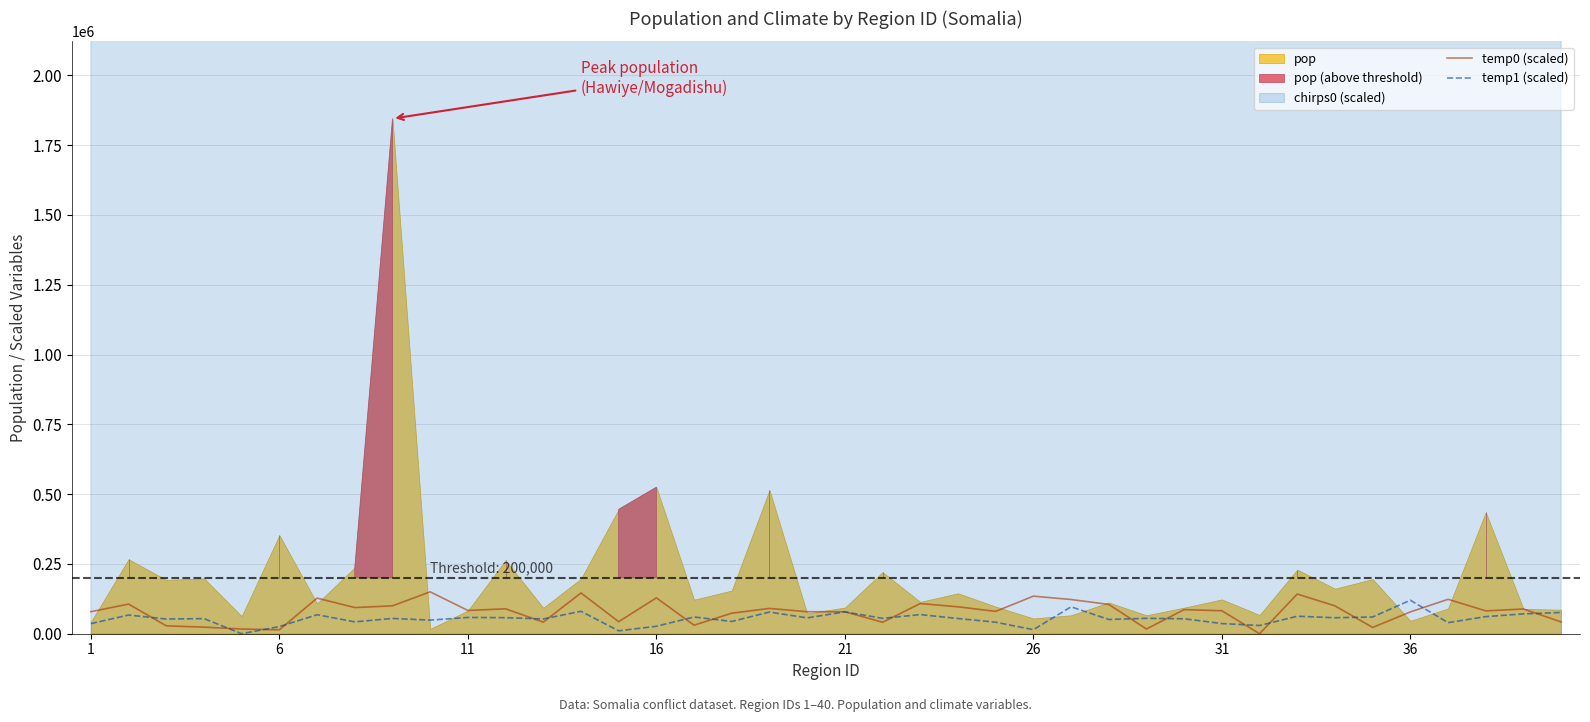

The value of temp0 (scaled) at 21 is 78715.9. True or false?

True